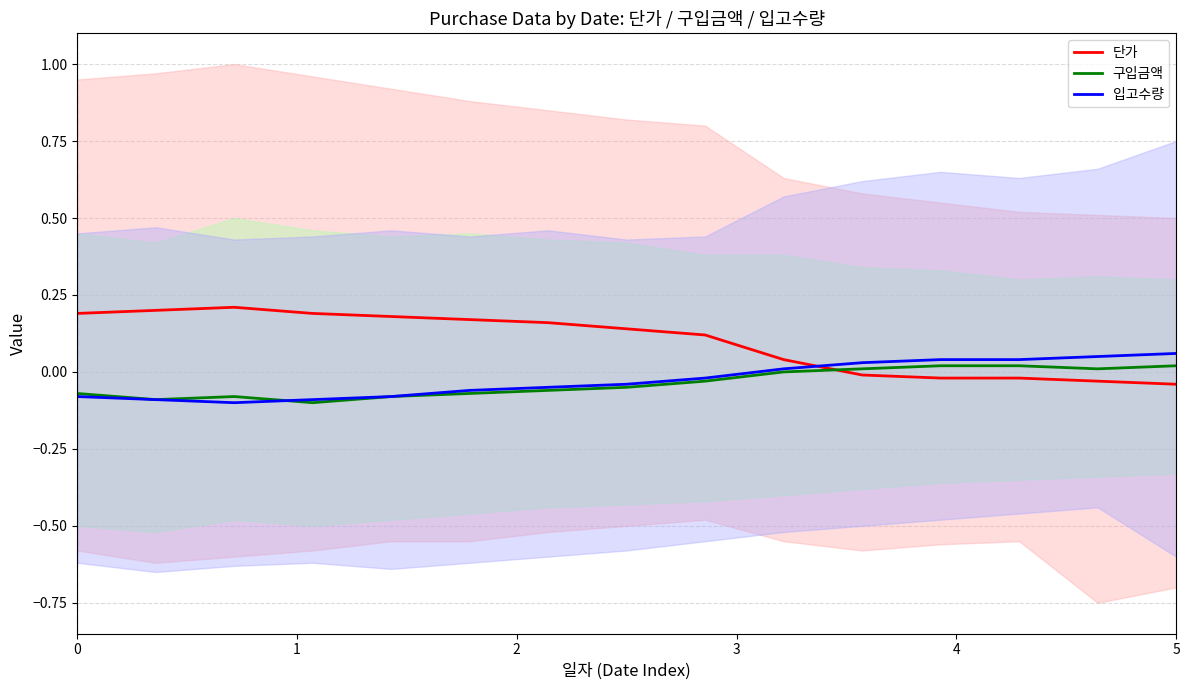

After their last crossing, which series has the higher values: 구입금액 mean or 단가 mean?

구입금액 mean